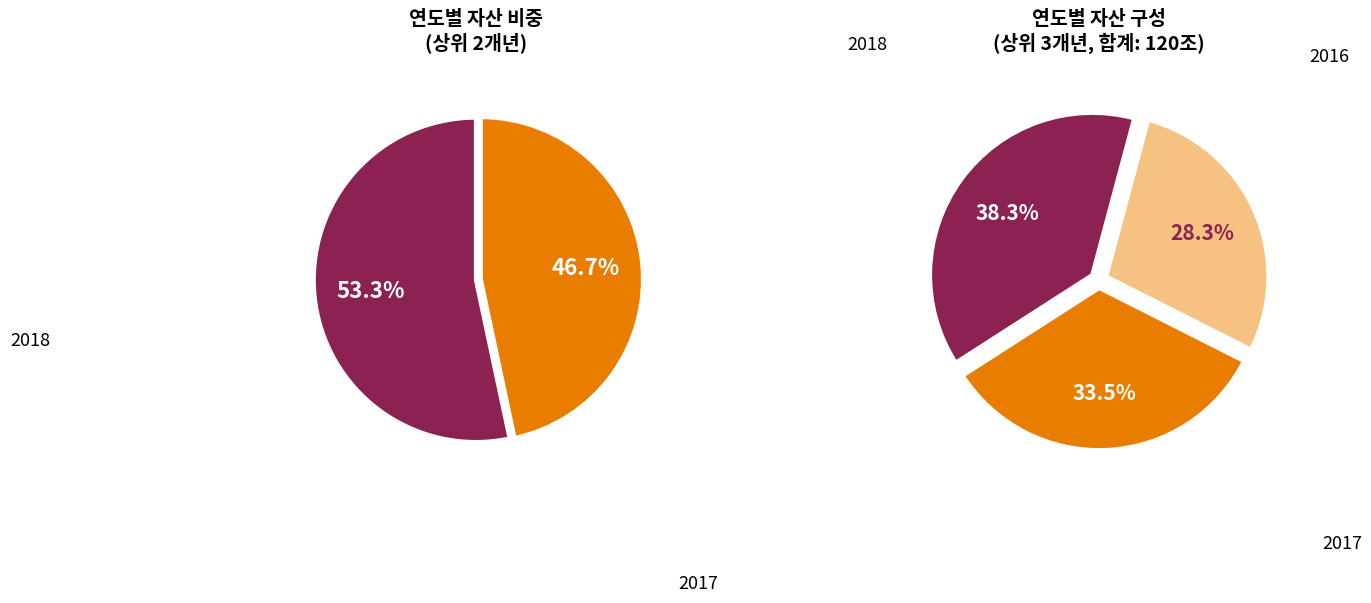

Is it true that 2015 is 1% of the pie?

False